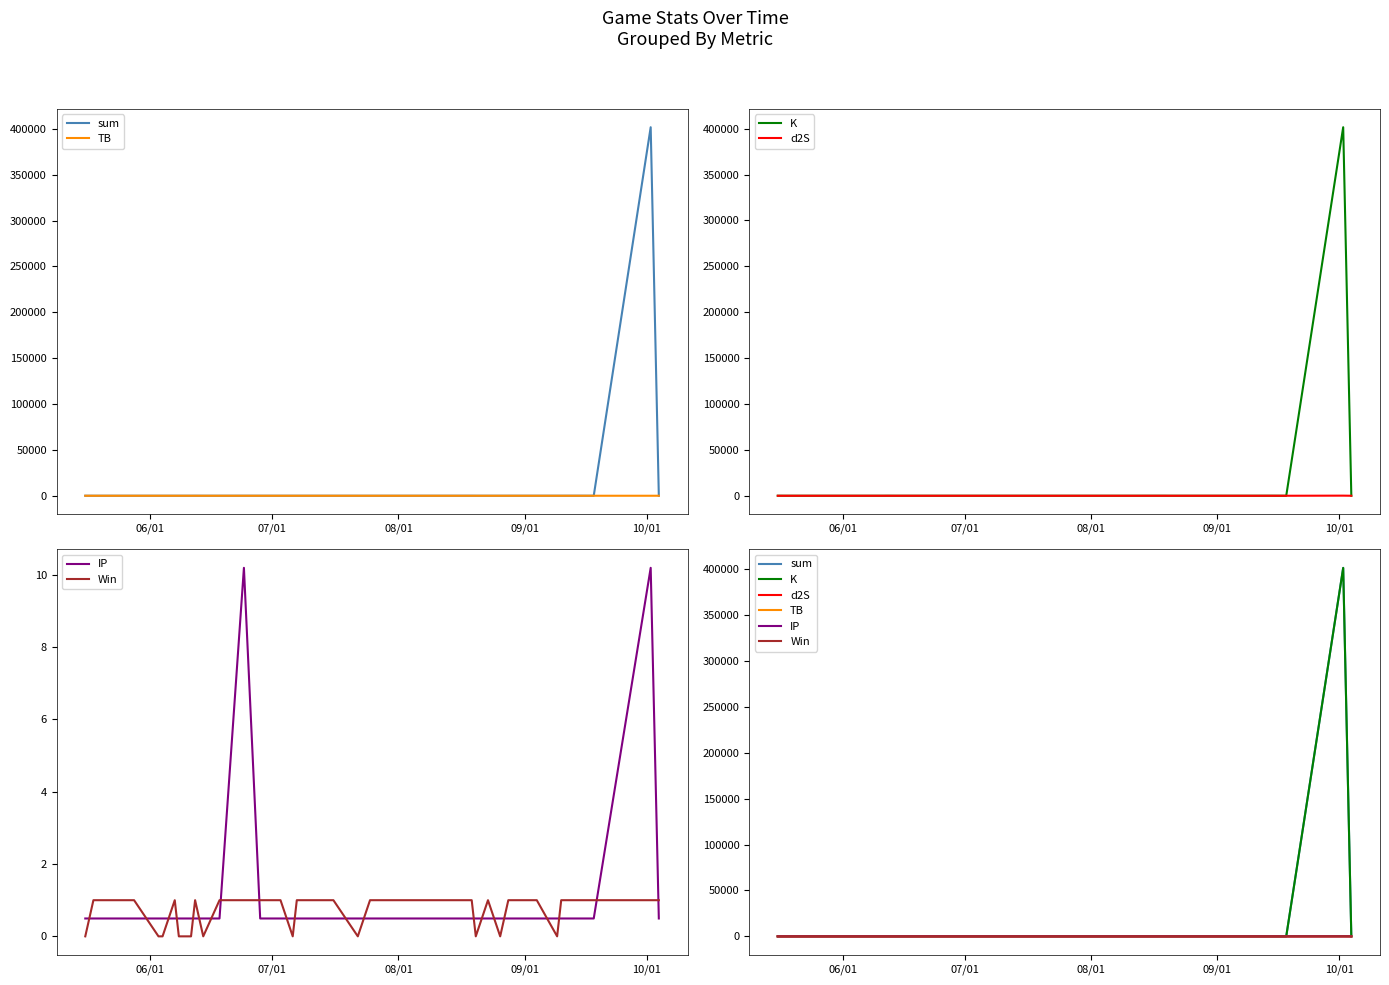

Reading left to right, what are all the values shown in this chart?

sum: 23.3	6.2	6.2	6.2	9.0	9.0	5.6	6.2	27.8	3.6	3.6	15.3	1.7	6.3	3.0	5.6	9.0	6.2	5.6	6.2	3.6	3.8	3.6	1.6	6.2	2.2	27.8	1.8	3.6	3.8	4.4	9.0	5.6	5.6	6.2	27.8	4.4	9.0	401695.5	5.6
TB: 0.1	3.3	3.3	3.3	3.3	3.3	3.3	3.3	3.3	0.7	0.7	3.3	0.1	0.7	0.7	3.3	3.3	3.3	3.3	3.3	0.7	1.5	0.7	0.7	3.3	0.7	3.3	0.3	0.7	1.5	1.5	3.3	3.3	3.3	3.3	3.3	1.5	3.3	0.3	3.3
K: 22.4	0.8	0.8	0.8	3.5	3.5	0.1	0.8	22.4	0.8	0.8	0.1	0.8	3.5	0.1	0.1	3.5	0.8	0.1	0.8	0.8	0.1	0.8	0.1	0.8	0.8	22.4	0.8	0.8	0.1	0.8	3.5	0.1	0.1	0.8	22.4	0.8	3.5	401567.2	0.1
d2S: 0.3	1.7	1.7	1.7	1.7	1.7	1.7	1.7	1.7	1.7	1.7	1.7	0.3	1.7	1.7	1.7	1.7	1.7	1.7	1.7	1.7	1.7	1.7	0.3	1.7	0.3	1.7	0.3	1.7	1.7	1.7	1.7	1.7	1.7	1.7	1.7	1.7	1.7	117.7	1.7
IP: 0.5	0.5	0.5	0.5	0.5	0.5	0.5	0.5	0.5	0.5	0.5	10.2	0.5	0.5	0.5	0.5	0.5	0.5	0.5	0.5	0.5	0.5	0.5	0.5	0.5	0.5	0.5	0.5	0.5	0.5	0.5	0.5	0.5	0.5	0.5	0.5	0.5	0.5	10.2	0.5
Win: 0.0	1.0	1.0	0.0	0.0	1.0	0.0	0.0	1.0	0.0	1.0	1.0	1.0	1.0	0.0	1.0	1.0	1.0	1.0	1.0	0.0	1.0	1.0	1.0	1.0	1.0	1.0	0.0	1.0	0.0	1.0	1.0	1.0	0.0	1.0	1.0	1.0	1.0	1.0	1.0